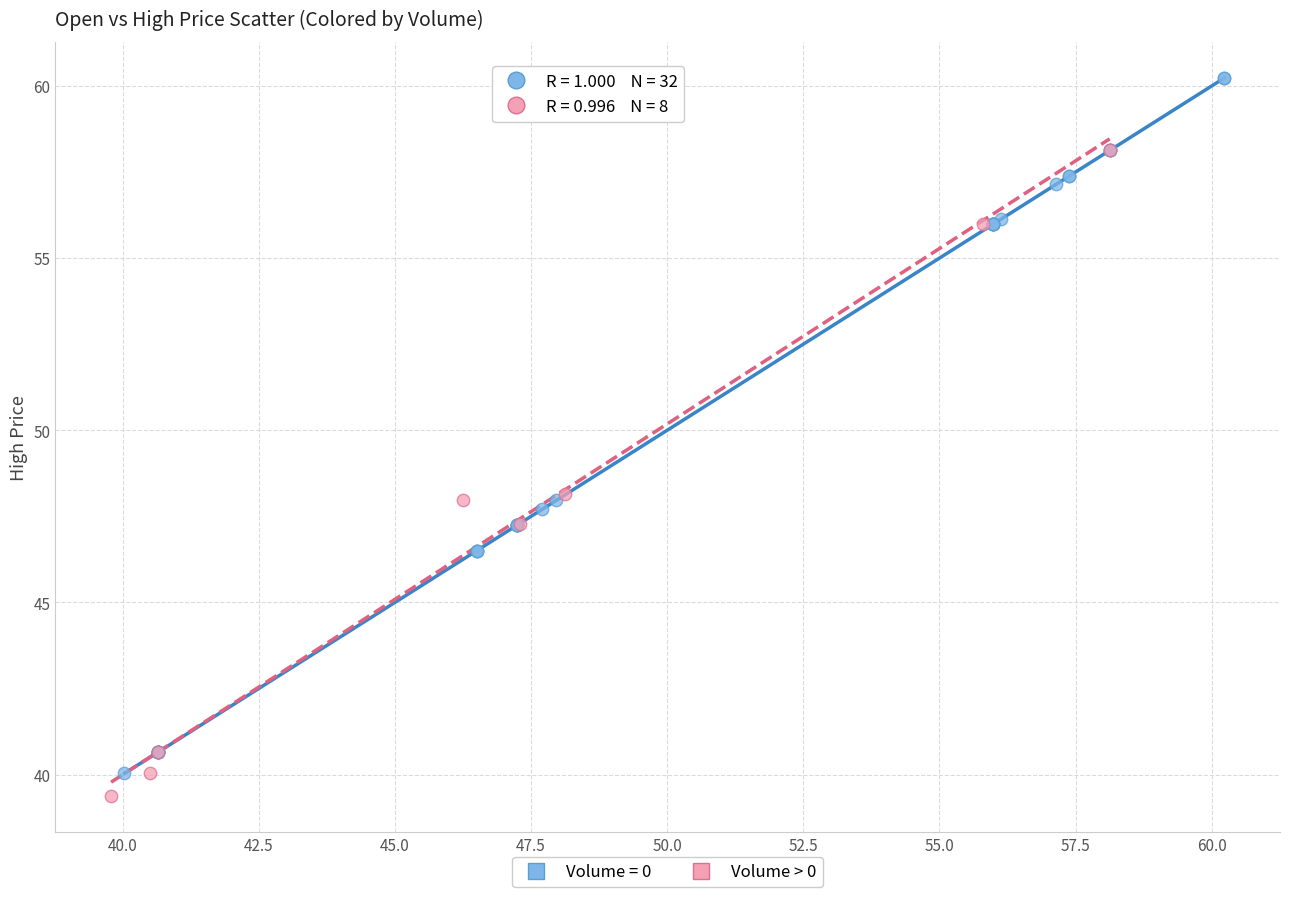

Which series has the widest spread of Y values?

Volume = 0